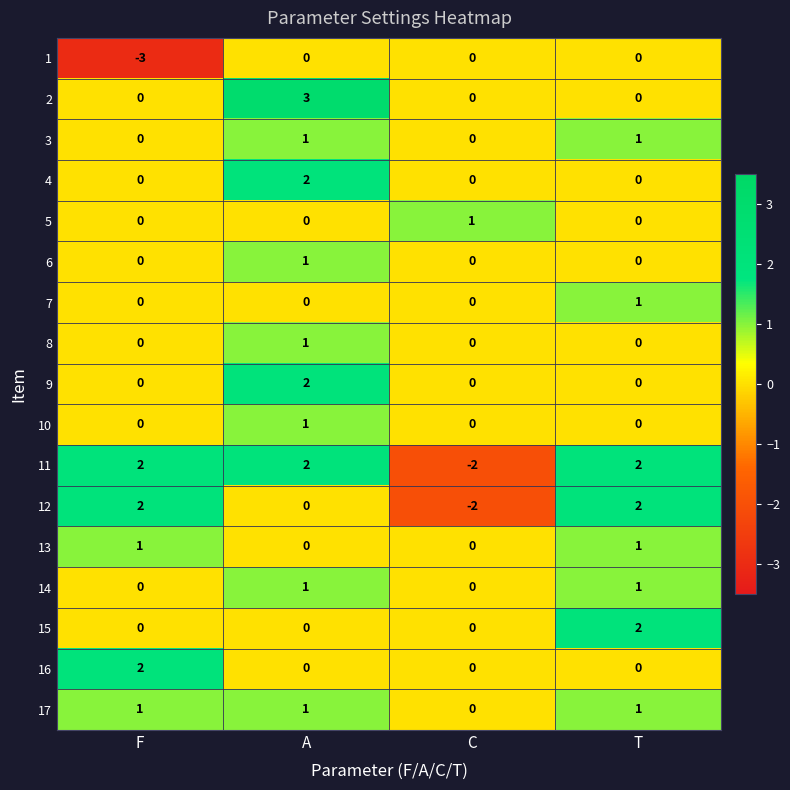

What is the difference between the highest and lowest values at F?

5